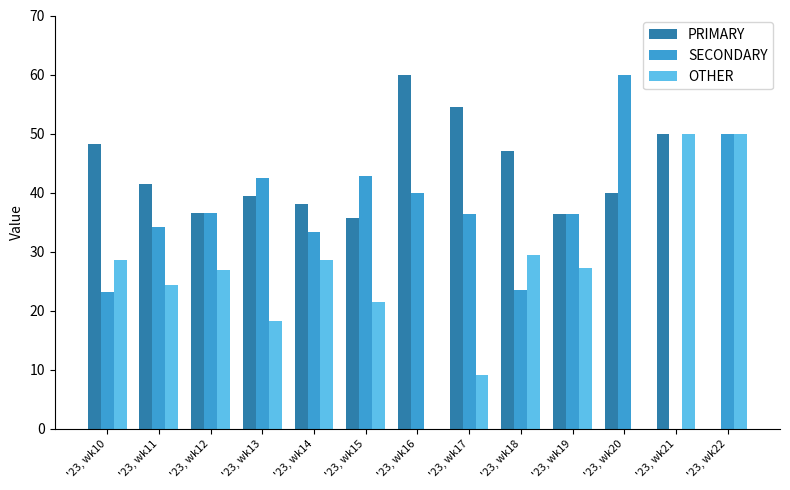

Which category has the highest value in the PRIMARY series?

'23, wk16